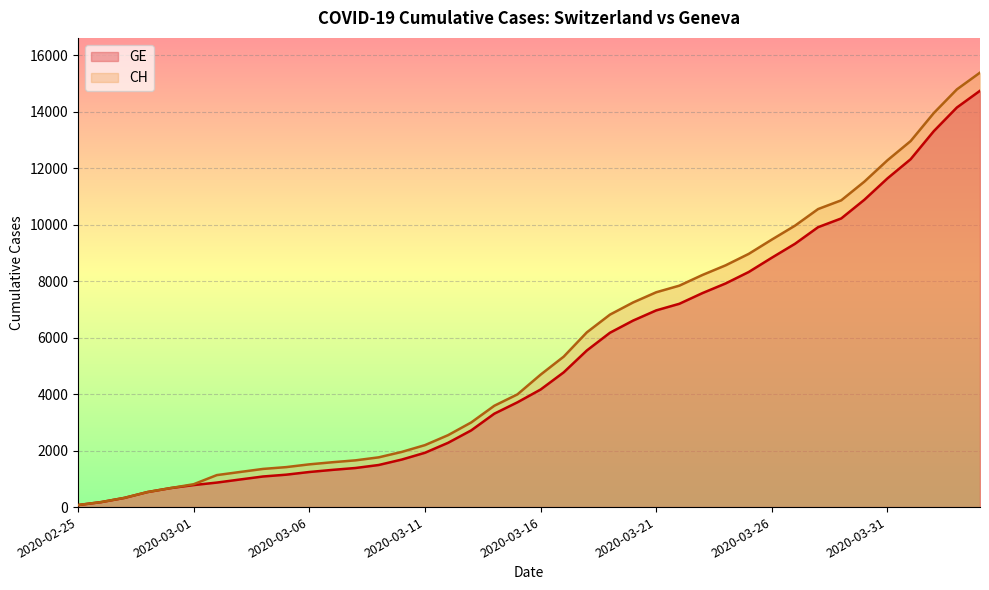

True or false: GE has more than 1 interior local peaks.

False